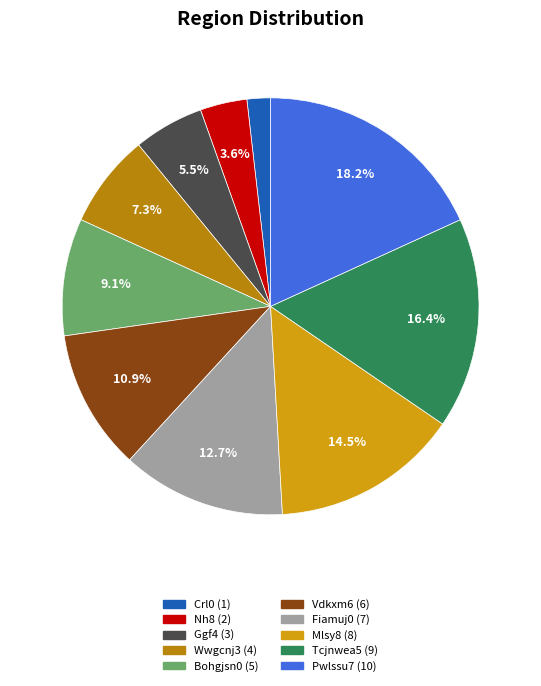

The Tcjnwea5 slice represents 16% of the pie. True or false?

True